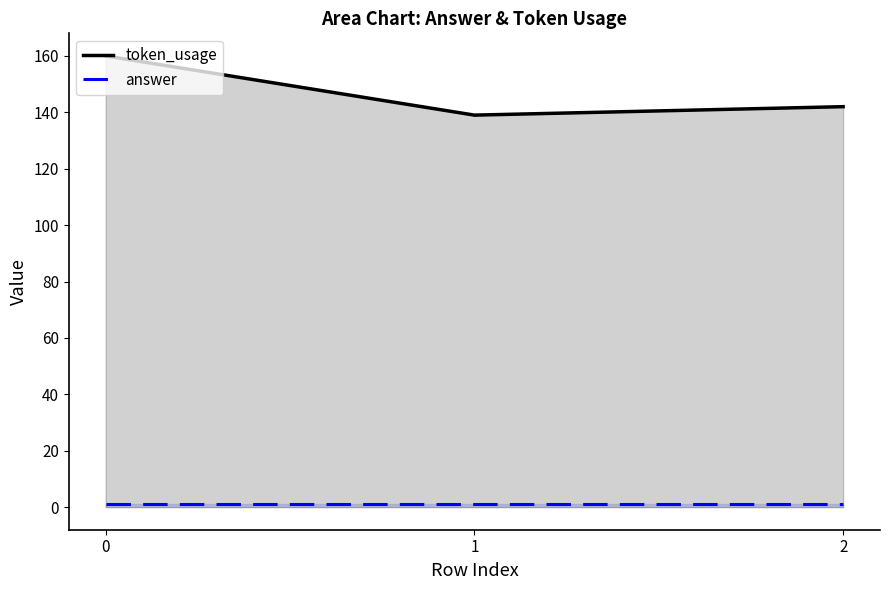

Which has a higher value, 1 or 2?

2